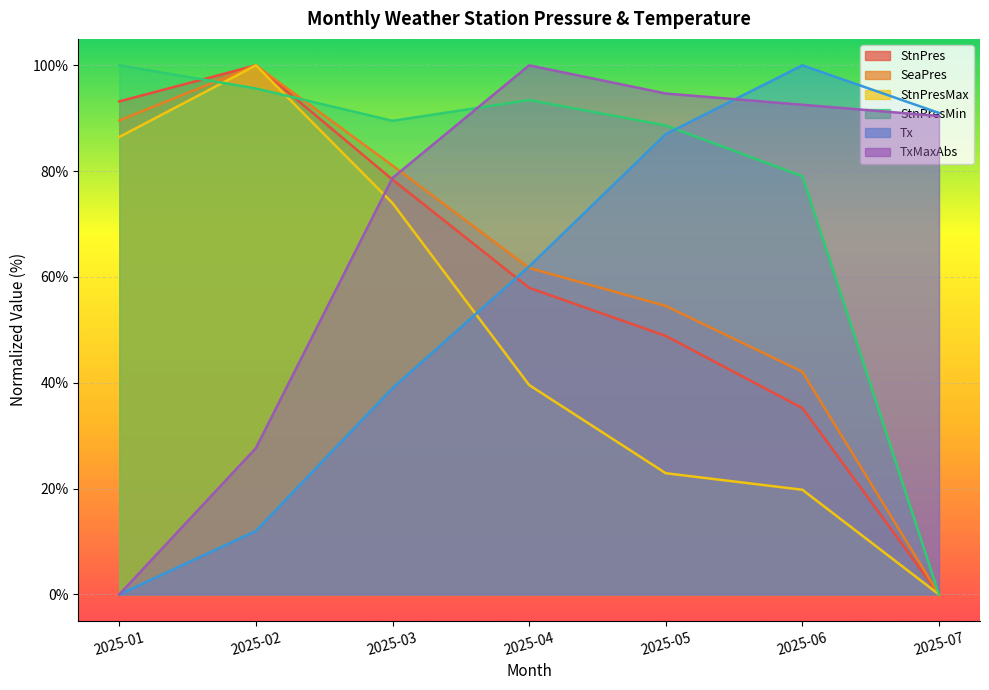

What is the average value of the SeaPres series?

61.3